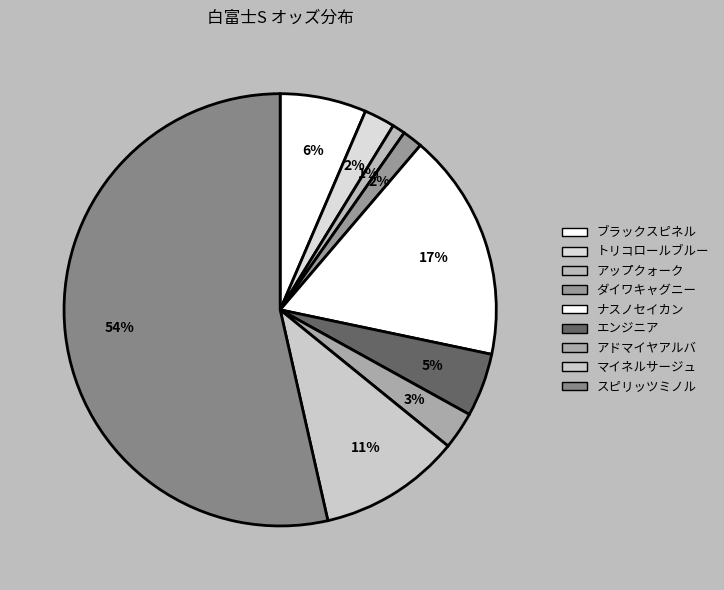

What is the change in value from アドマイヤアルバ to スピリッツミノル?

+121.0